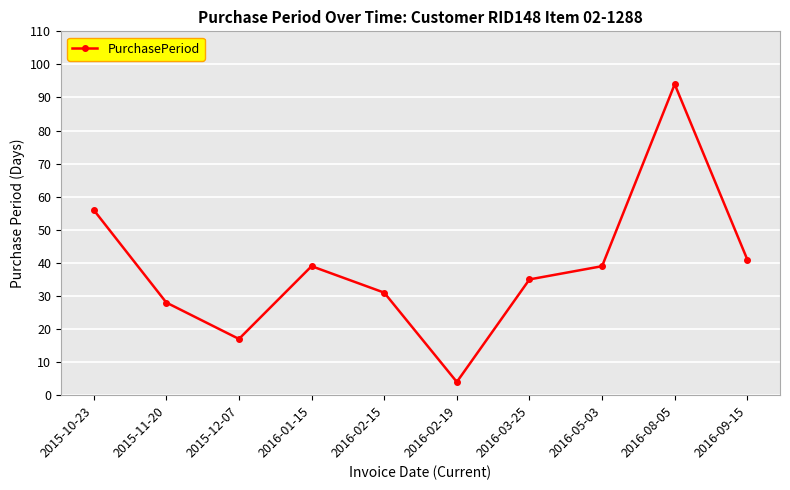

What is the sum of all values?

384